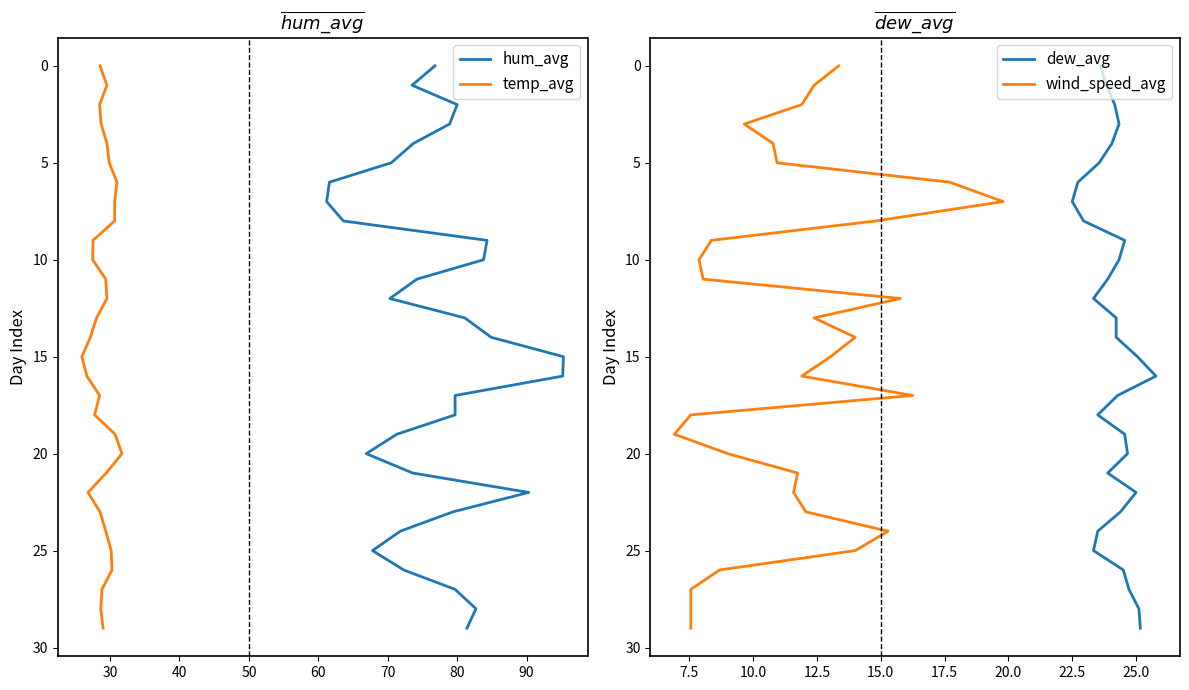

Which series has the largest total across all categories?

hum_avg